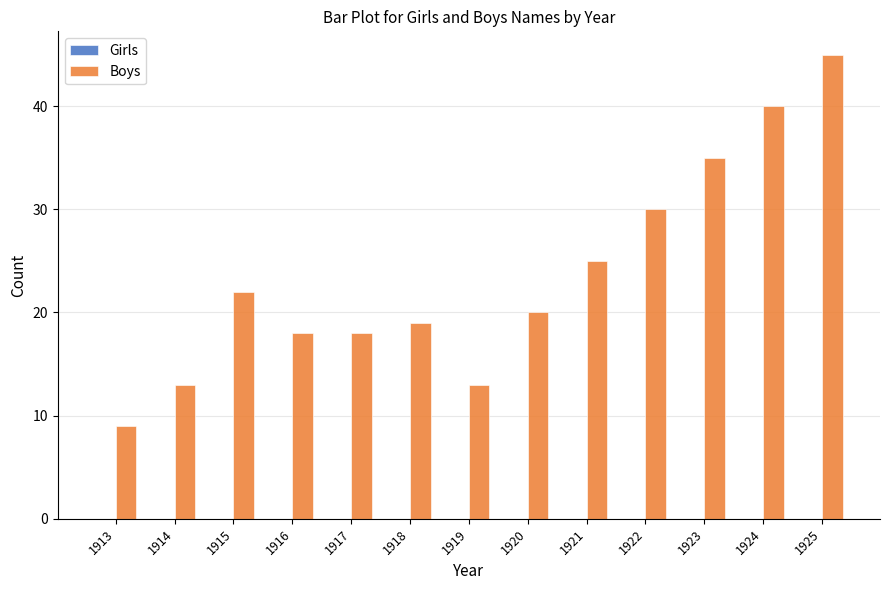

What is the change in value from 1920 to 1925?

+25